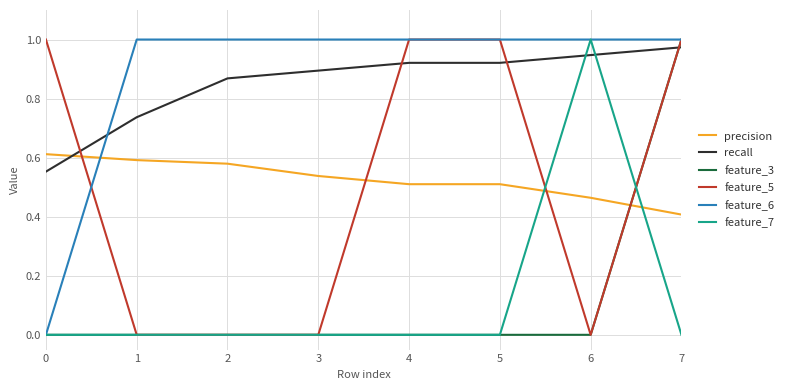

Which category has the highest value in the feature_3 series?

7